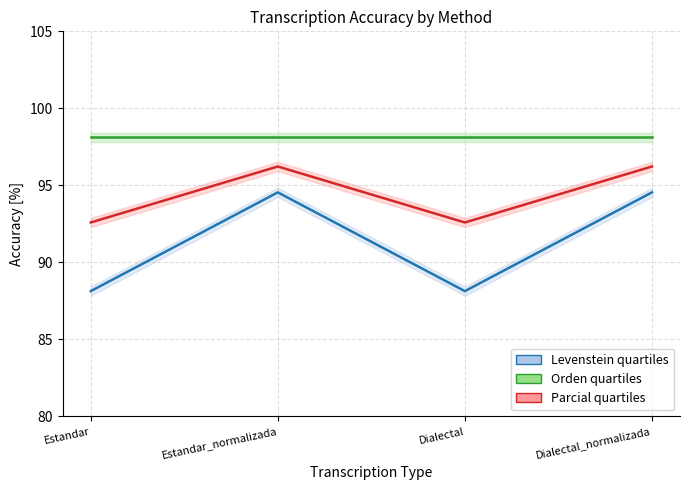

What is the highest value of the Parcial series?

96.2